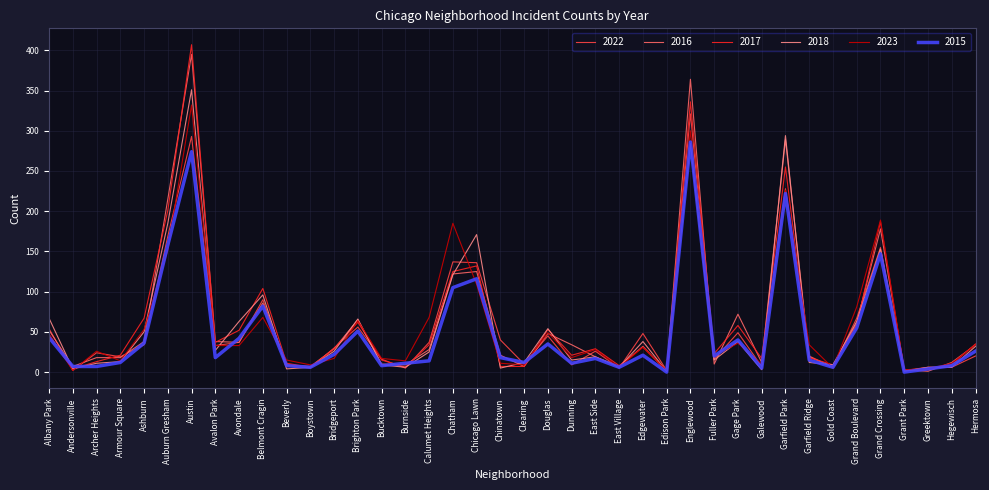

How many distinct data groups are displayed?

6